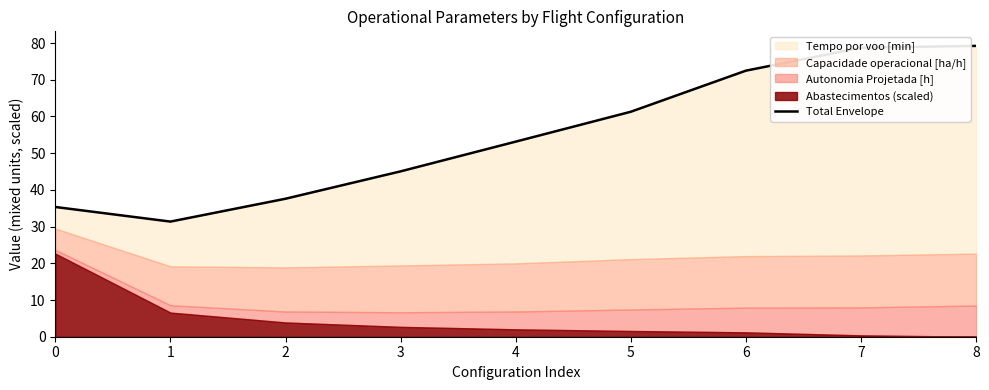

Which label corresponds to the largest value in the chart?

8